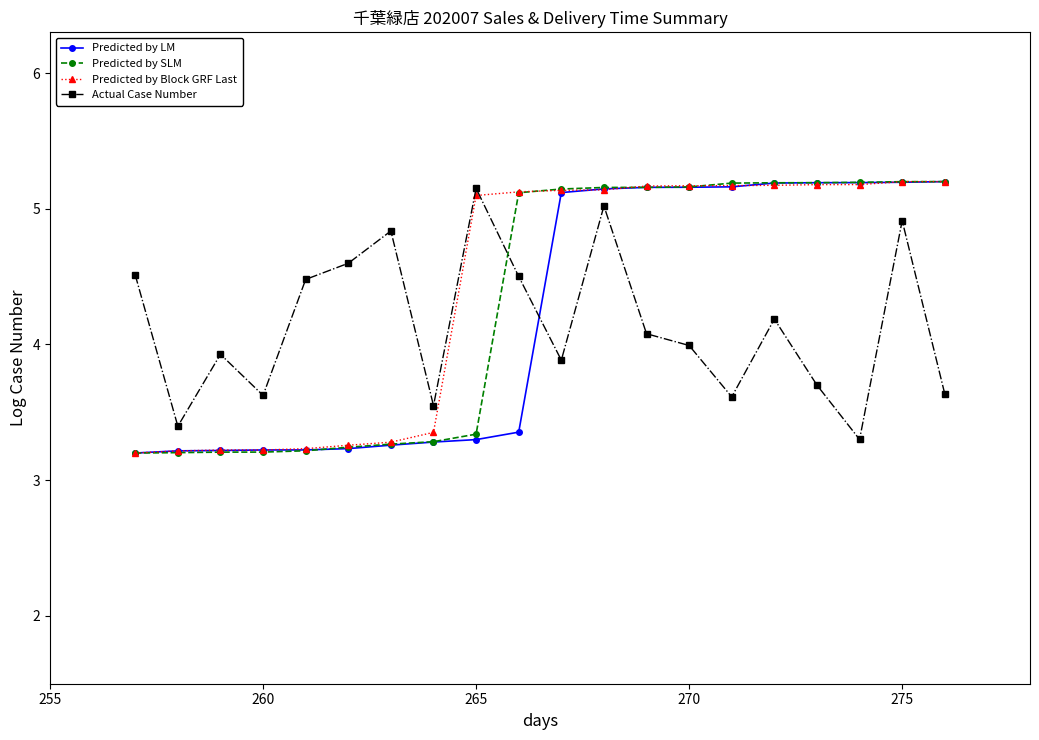

What is the lowest value of the Actual Case Number series?

3.3